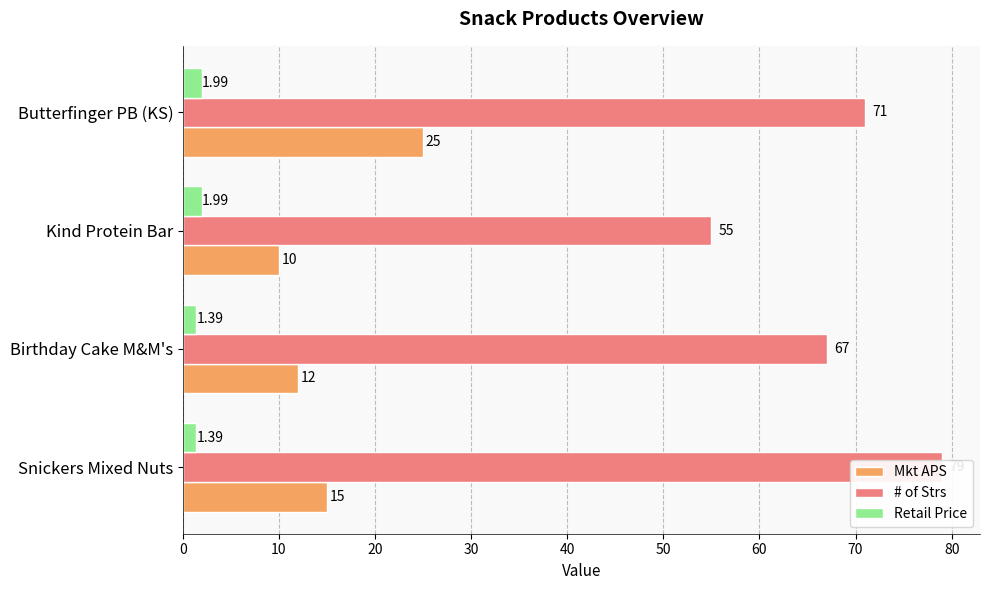

Which series has the largest total across all categories?

# of Strs